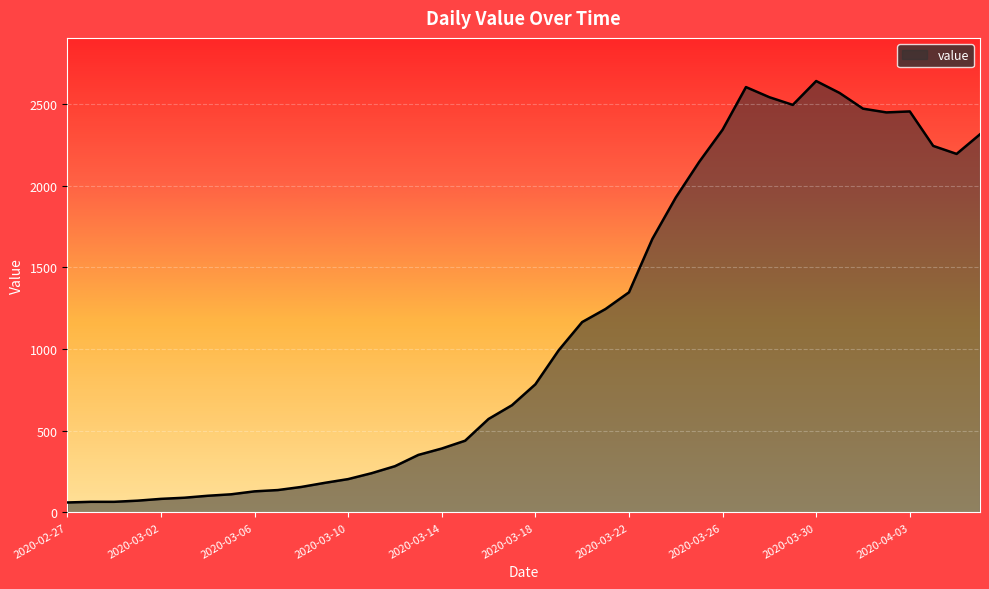

What is the greatest value displayed?

2640